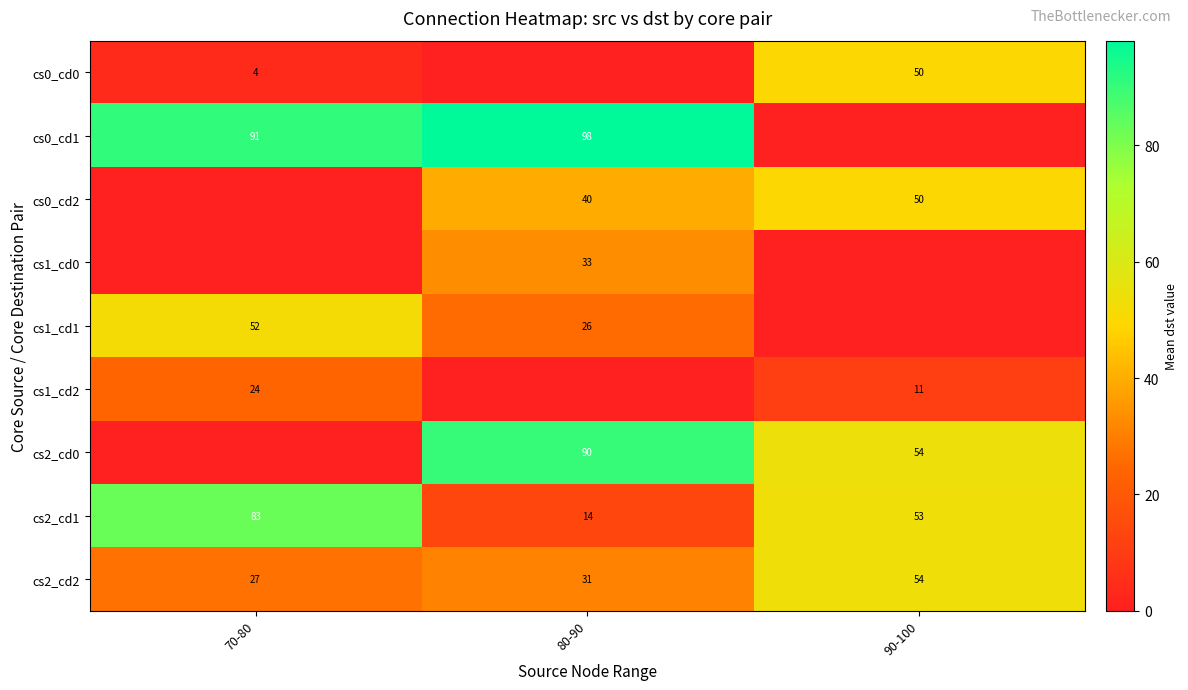

Between 70-80 and 80-90, which is larger?

70-80